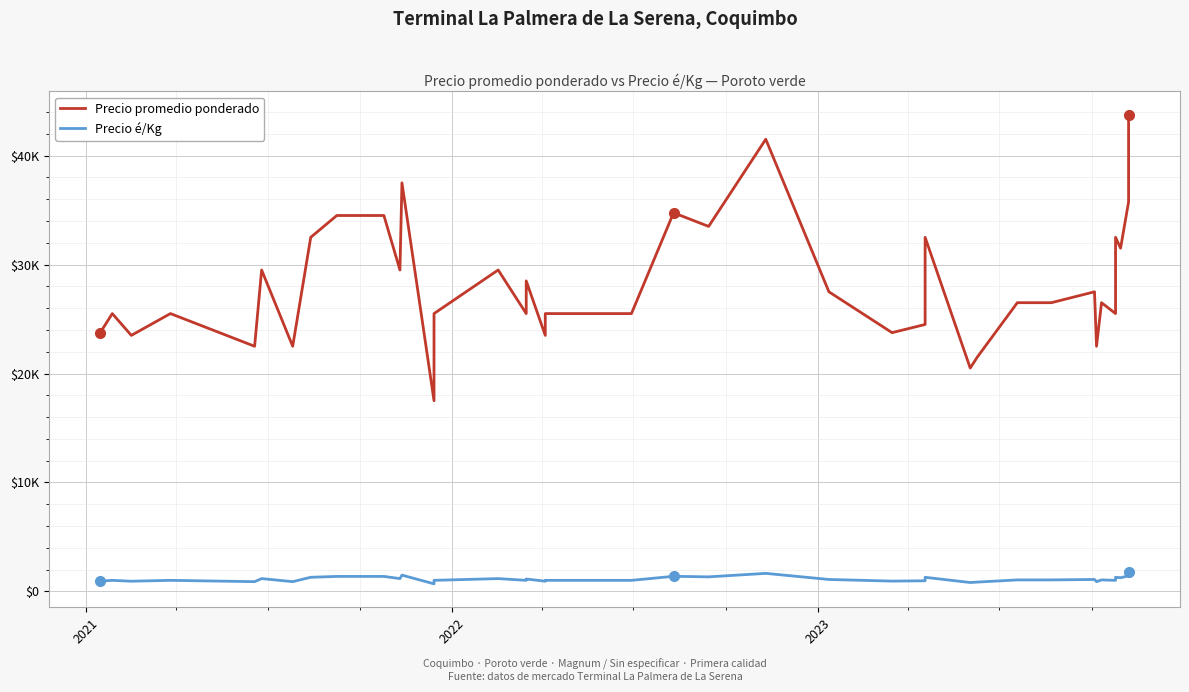

What is the value of the Precio promedio ponderado point at the 22nd from the left?

33500